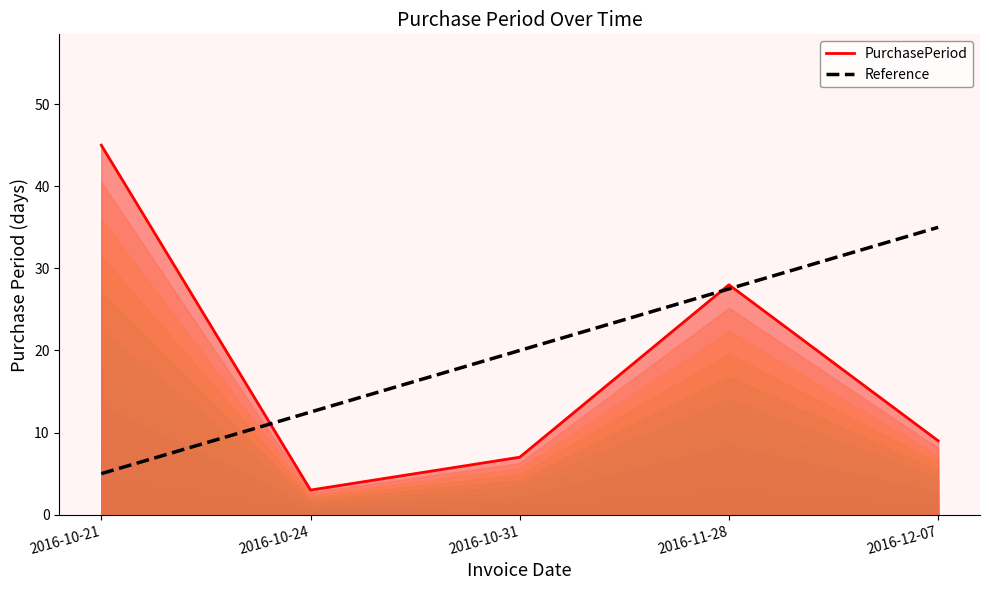

In PurchasePeriod_line, how many points are lower than both neighbors (excluding endpoints)?

1